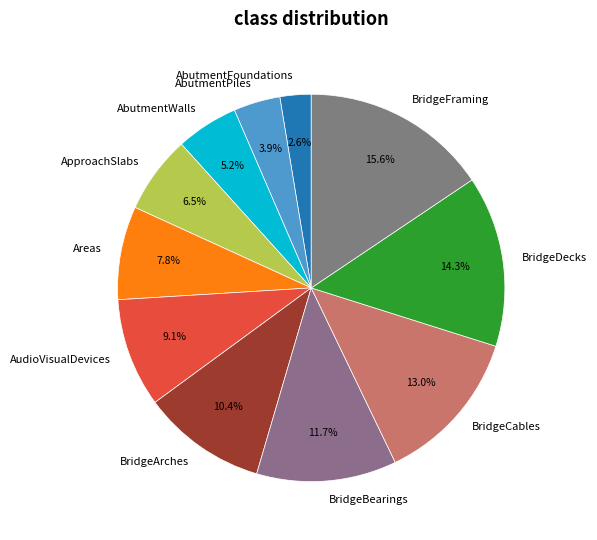

How many segments does this pie chart have?

11